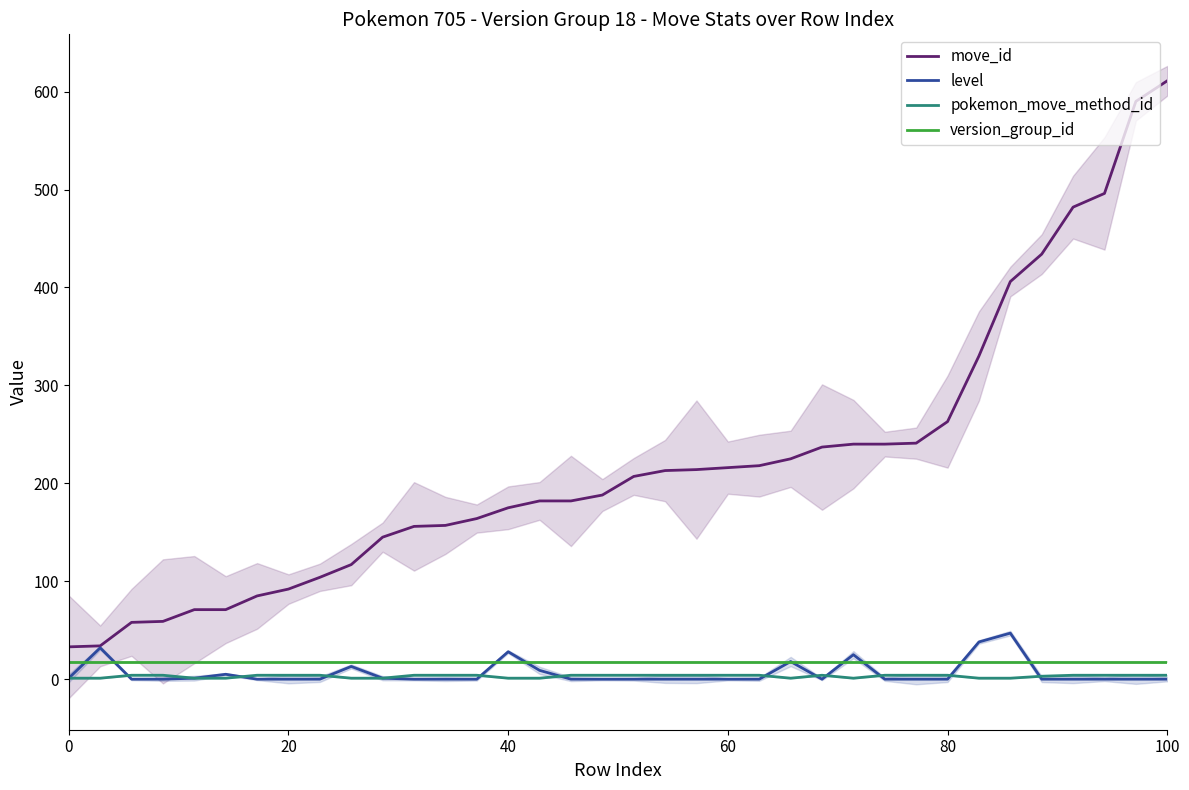

What is the sum of all move_id values?

7936